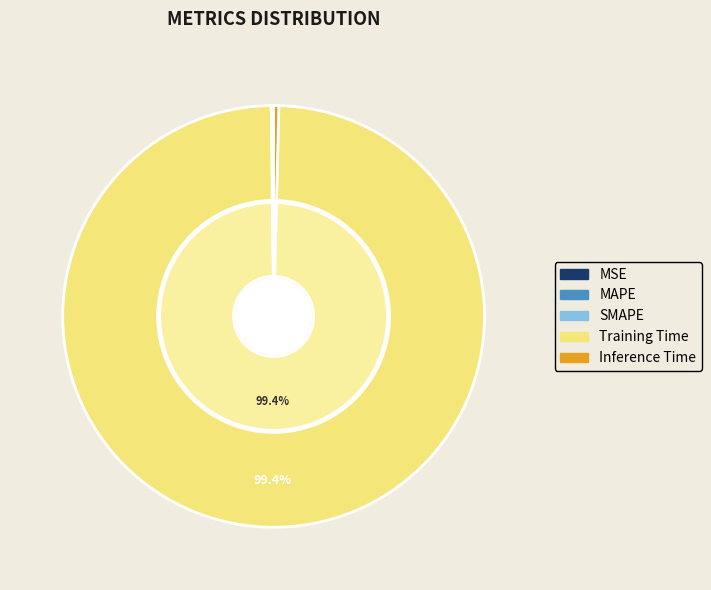

Do Inference Time and MAPE together represent more than half of the pie?

No